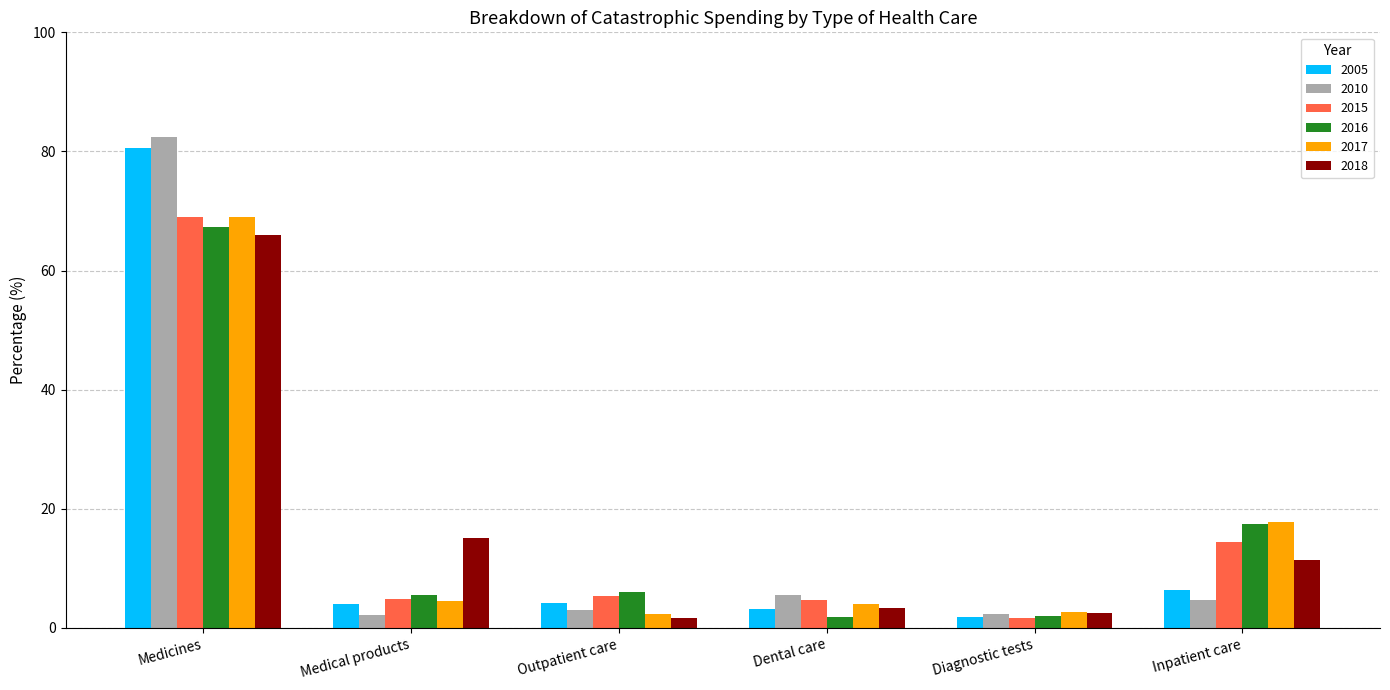

What is the lowest value of the 2018 series?

1.7